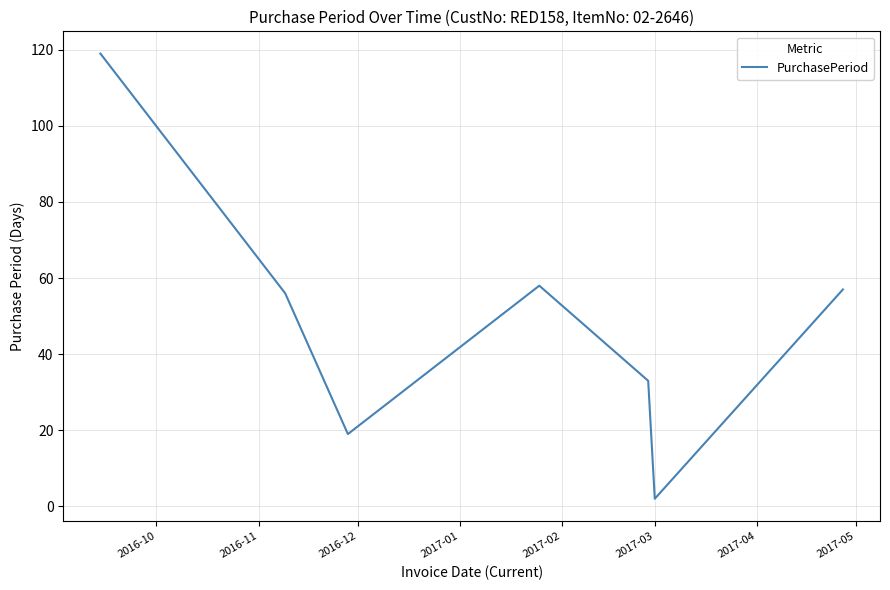

Reading left to right, transcribe all the data shown in this chart.

119	56	19	58	33	2	57